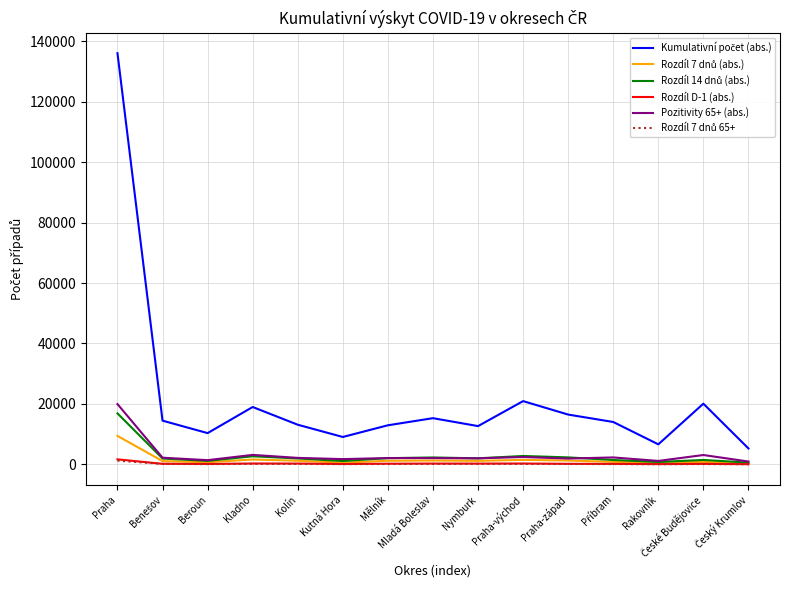

At which category is the sum across all series the highest?

Praha